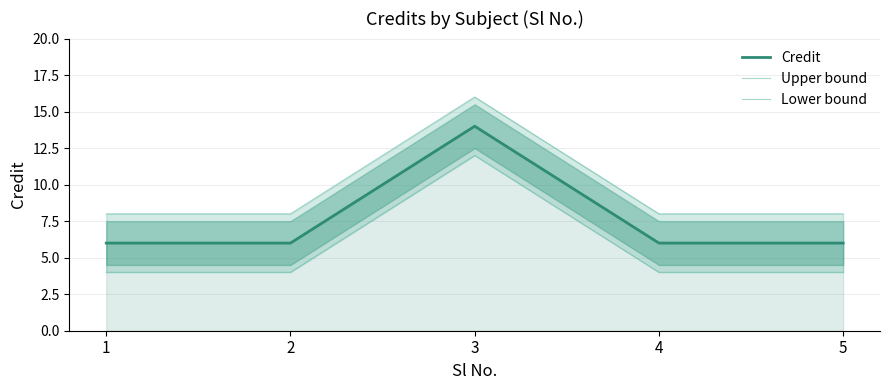

Between 5 and 4, which is larger?

5